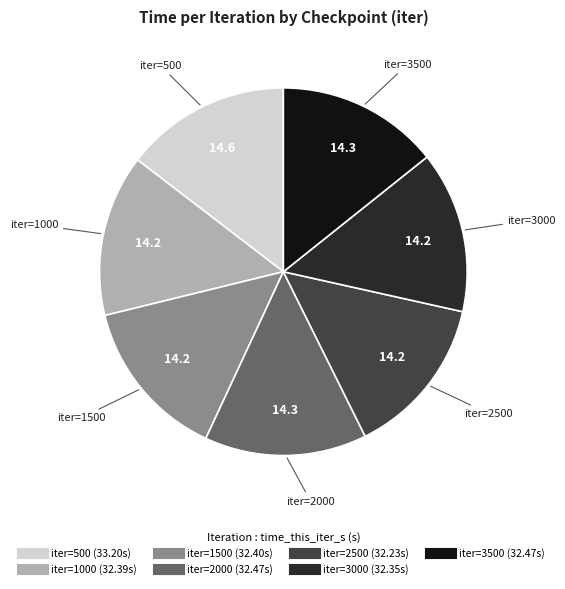

Is there any slice that represents more than half of the pie?

No